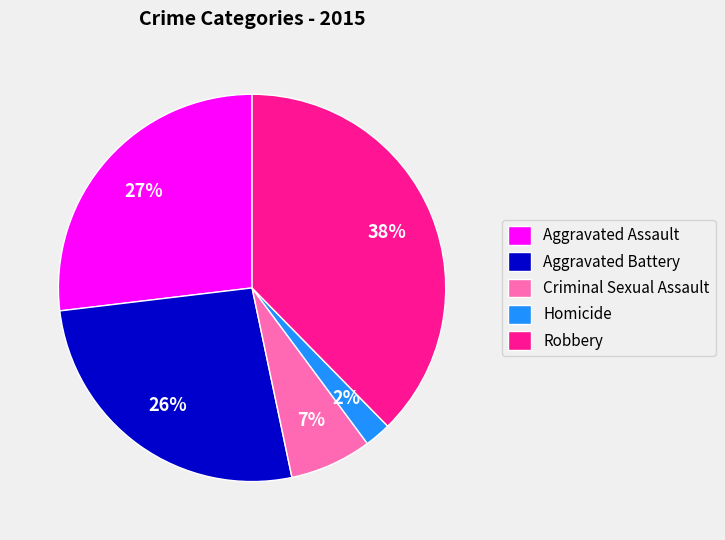

Combined, do Robbery and Homicide account for over 50%?

No